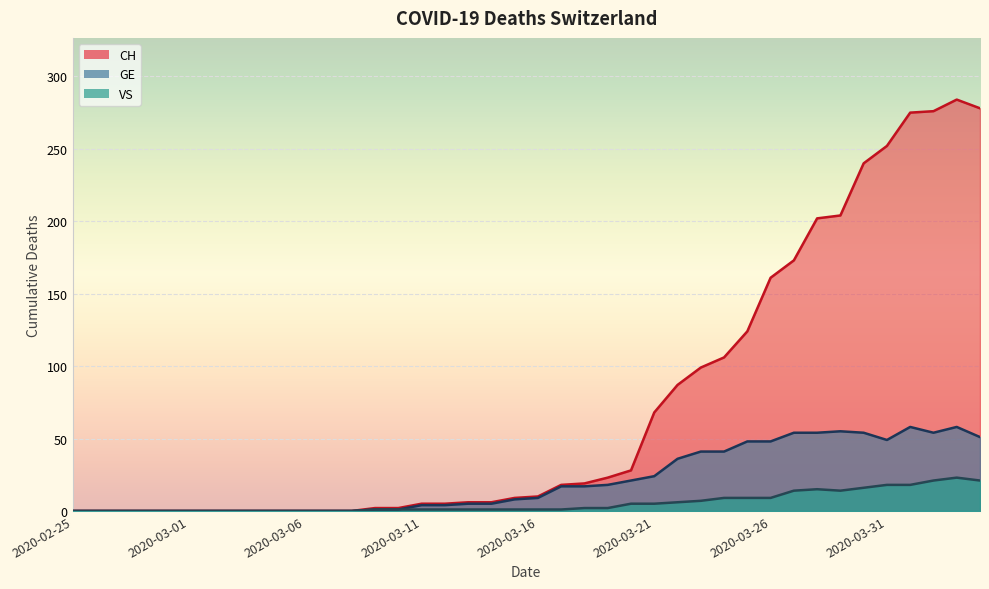

What is the label of the 31st point from the right?

2020-03-05